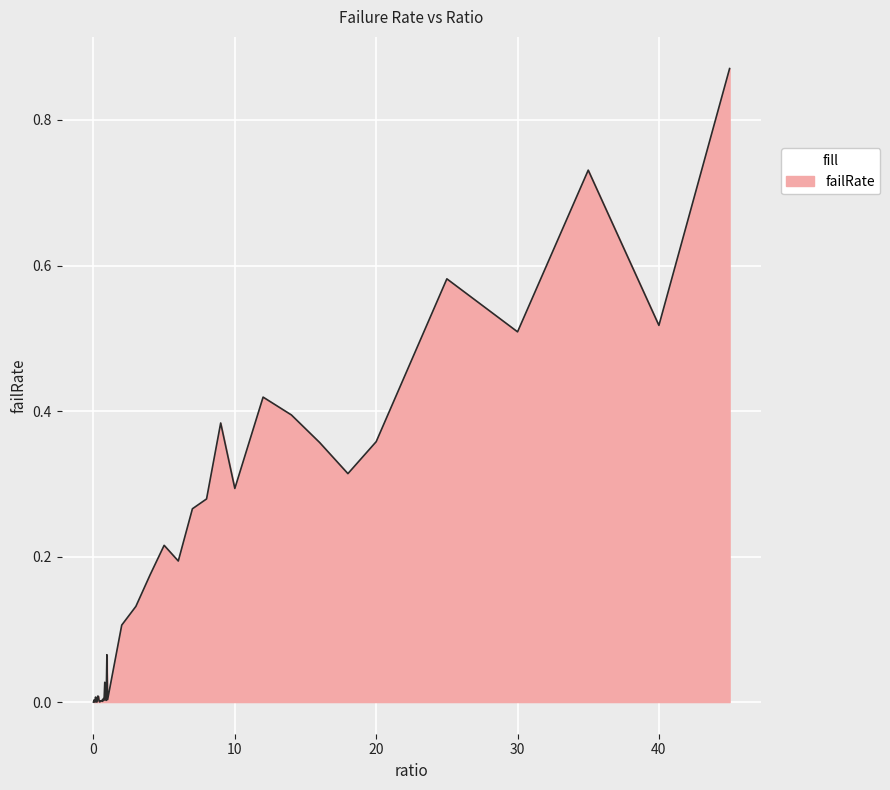

What is the label of the 9th point from the left?

0.4